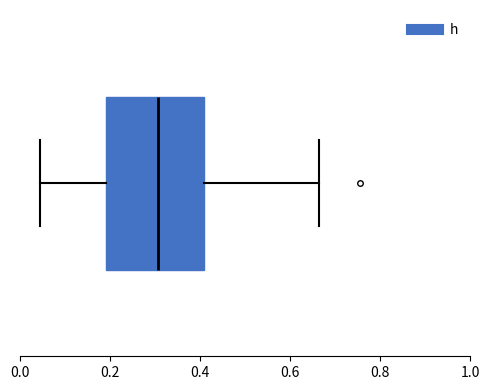

Transcribe this box plot: give where the median line is, the range the box spans, and where the two whiskers end, as read against the x-axis. The values are not printed on the chart, so give them approximately, as read against the axis.

median 0.30, box 0.20 to 0.40, whiskers 0.04 to 0.66